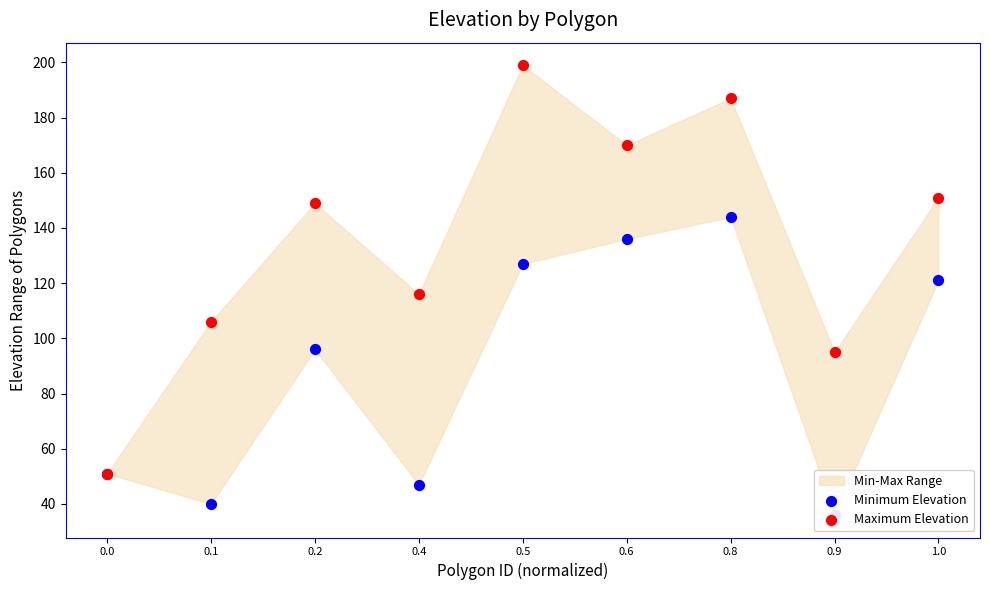

Is the value of Maximum Elevation at 0.9 greater than the value of Minimum Elevation at 0.6?

No